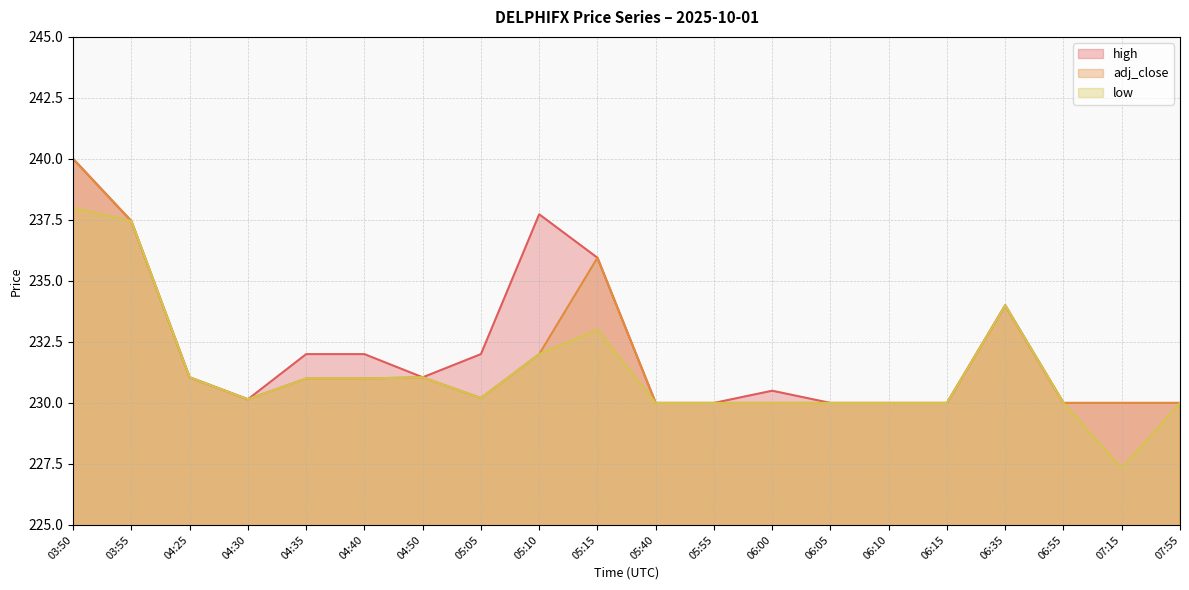

Which category has the lowest value in the high series?

05:40